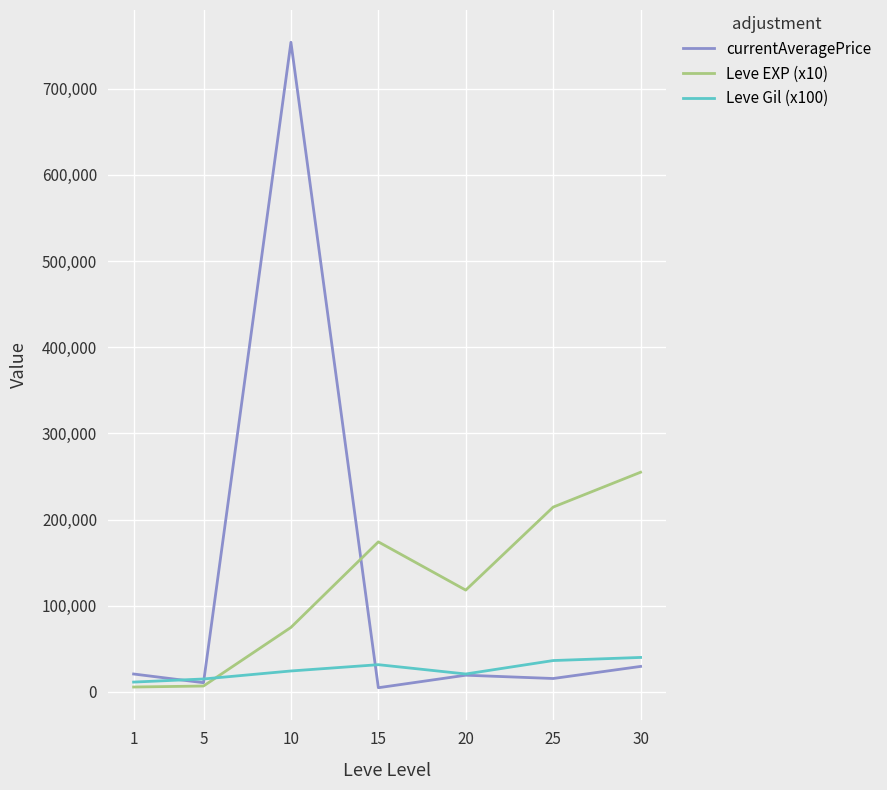

Is it true that currentAveragePrice equals 19285 at 20?

True